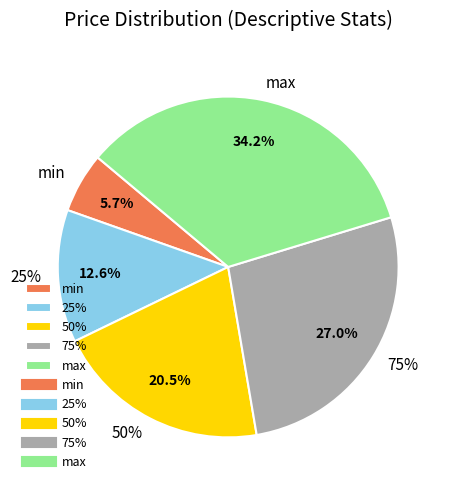

What is the total percentage of min and 75%?

32.7%